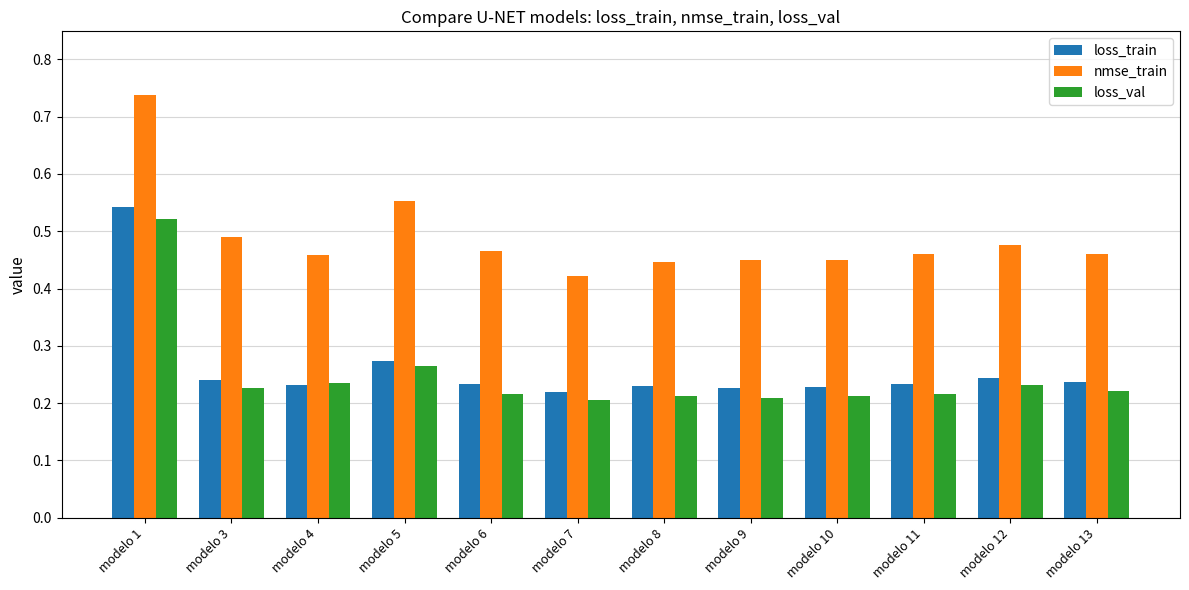

Is the value of loss_train at modelo 4 greater than the value of loss_val at modelo 7?

Yes